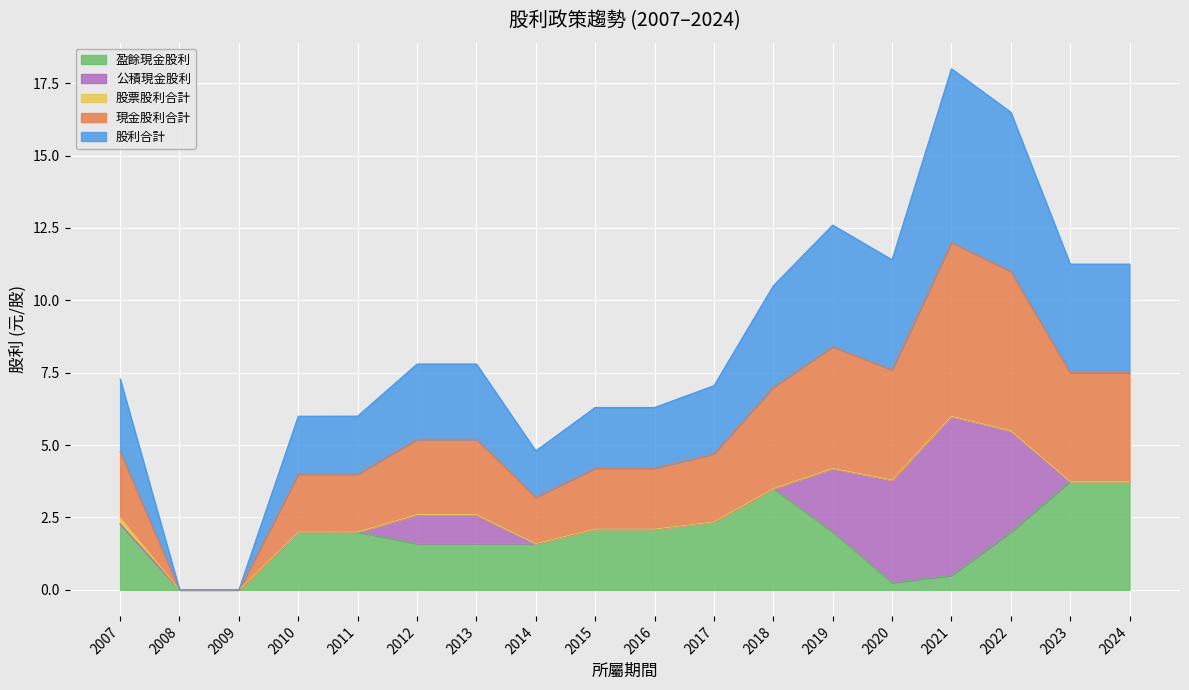

At which label does 股利合計 reach its peak?

2021